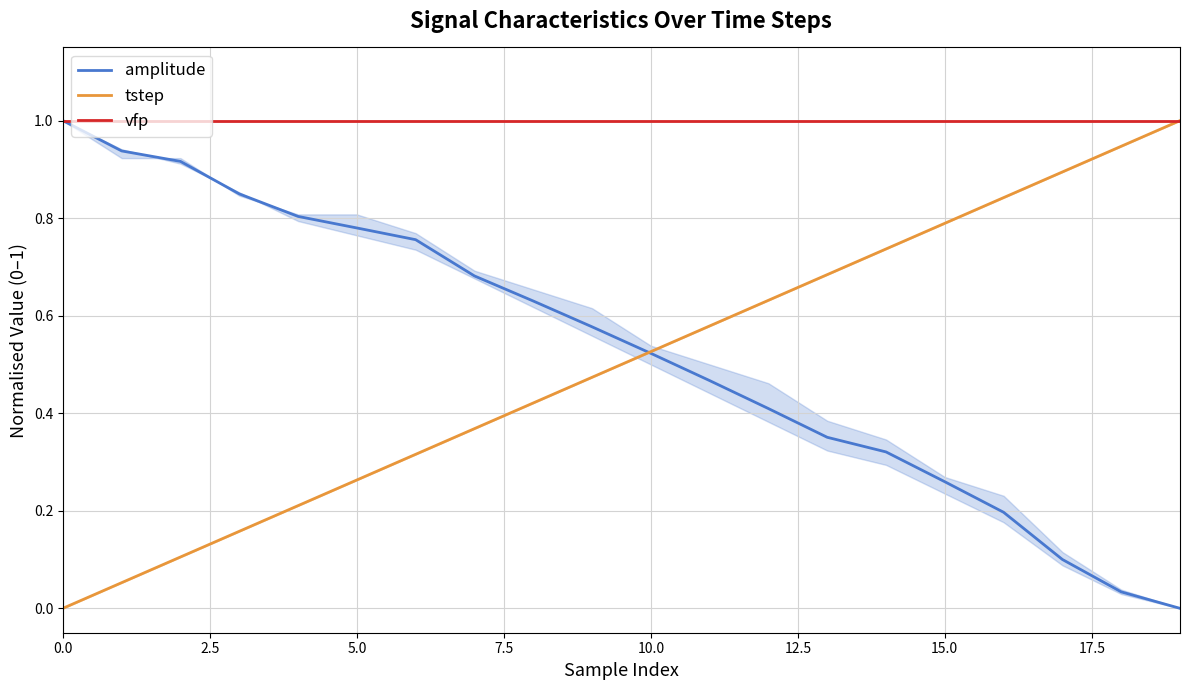

How many times do amplitude and tstep cross each other?

1